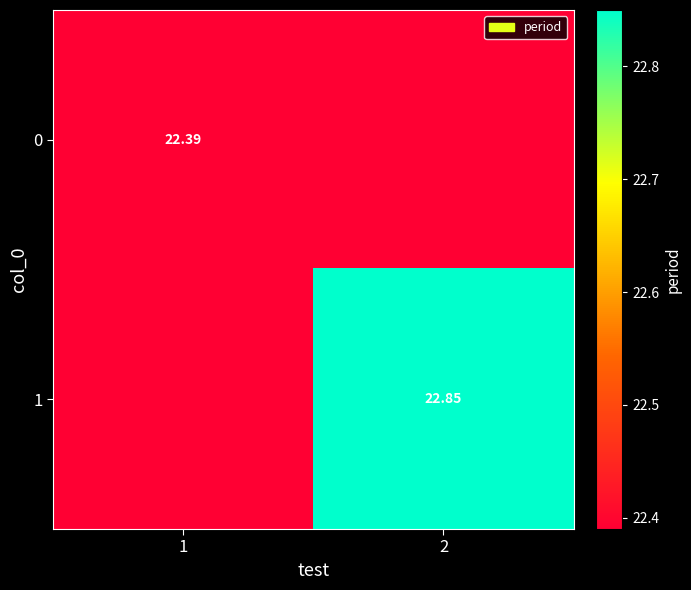

At 2, list the series in order from smallest to largest.

0, 1